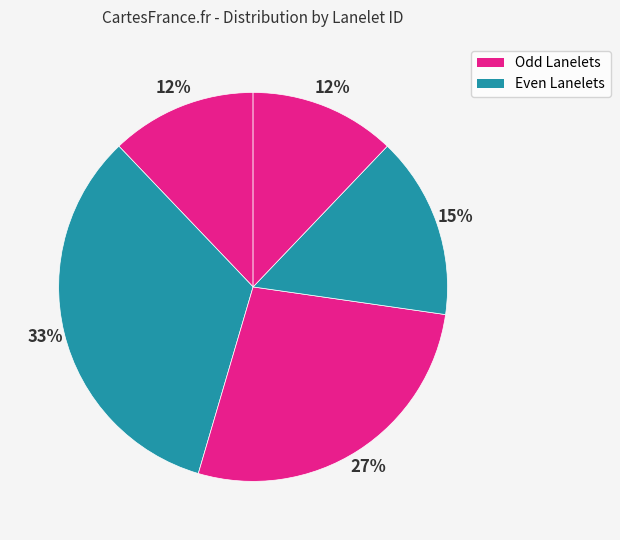

How many slices are in this pie chart?

5